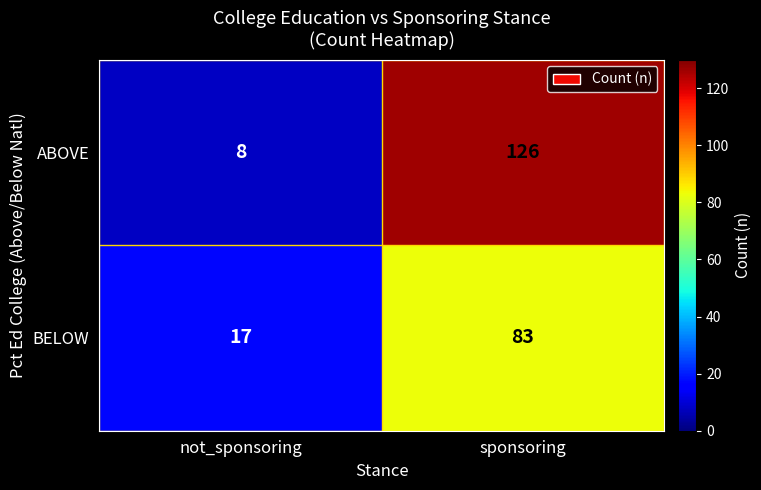

What is the total value across all series at not_sponsoring?

25